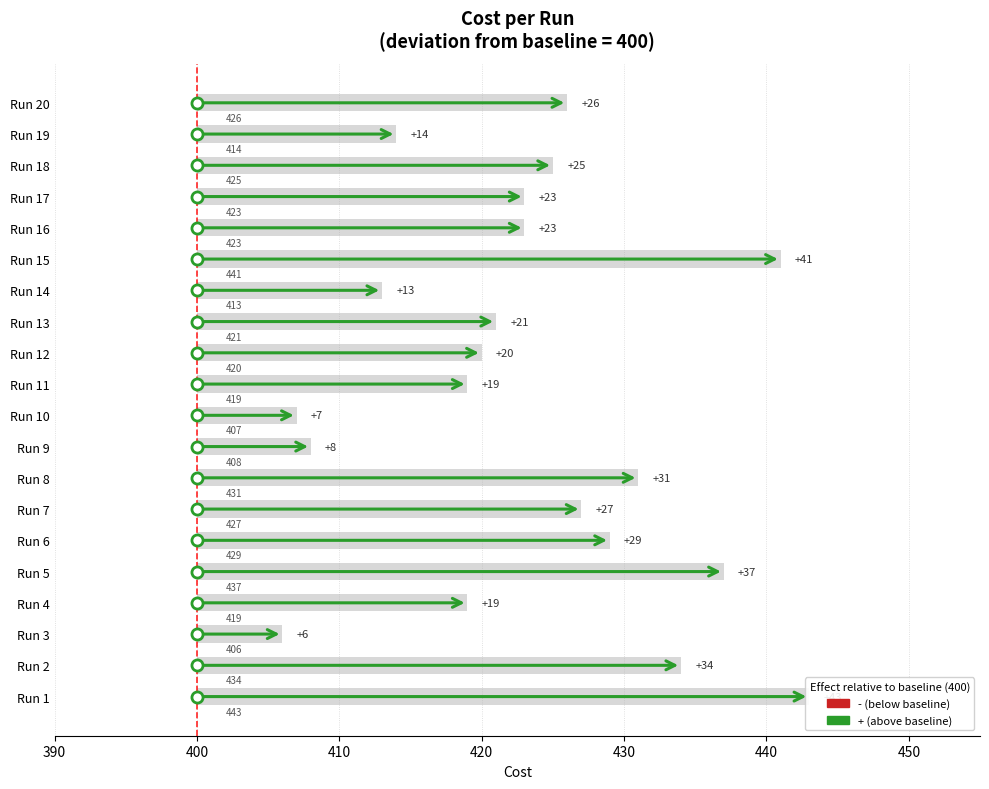

Are the bars grouped side by side (vs. stacked)?

No